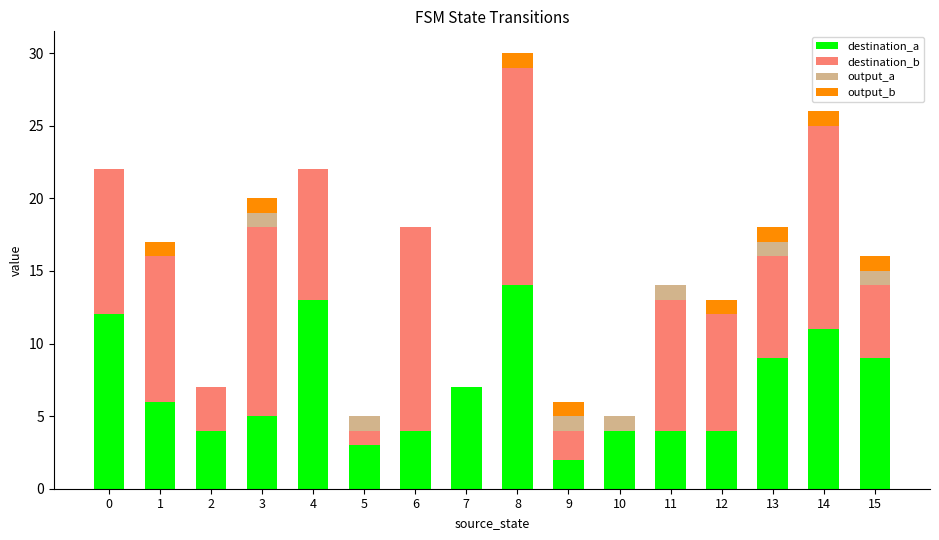

What is the highest value of the destination_a series?

14